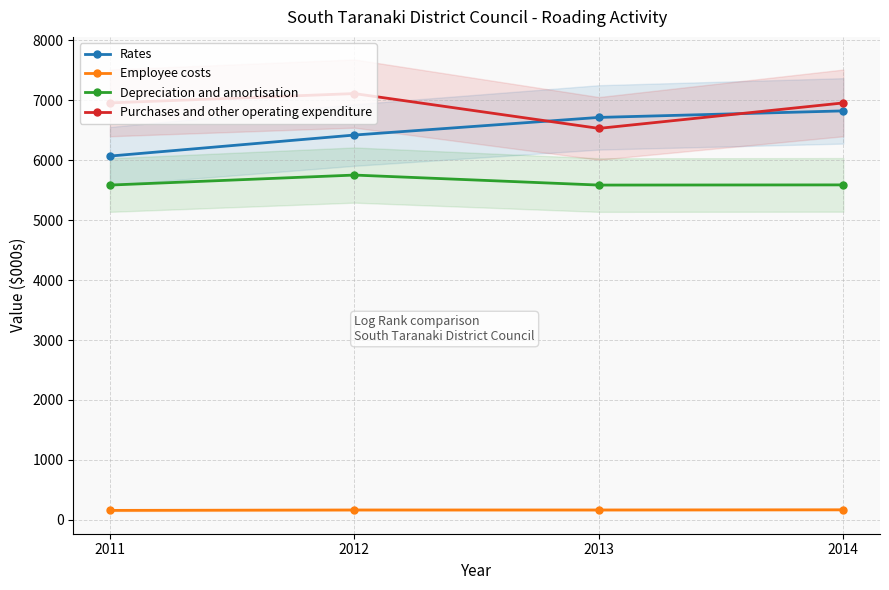

True or false: Employee costs and Purchases and other operating expenditure intersect in this chart.

False